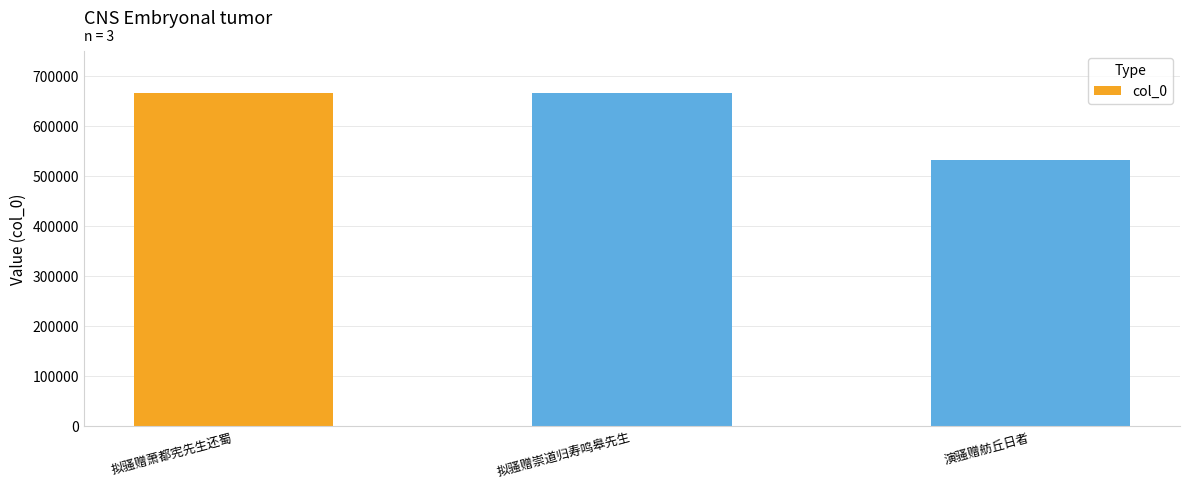

What is the difference between the maximum and minimum values?

133308